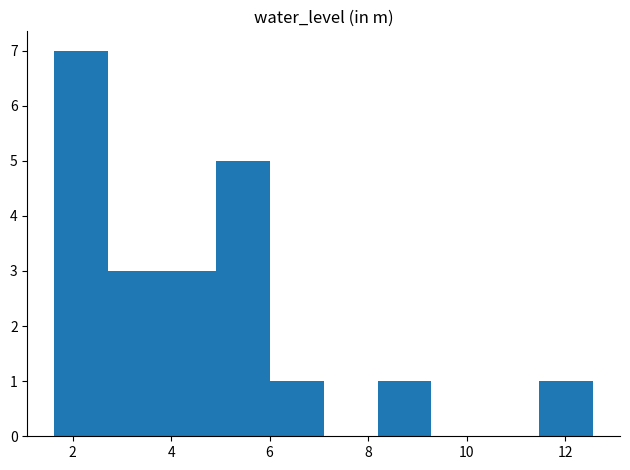

How tall is the bar that spans 8.2 to 9.2 on the x-axis? Neither the bar edges nor the heights are printed on the chart, so give them approximately, as read against the axes.

1